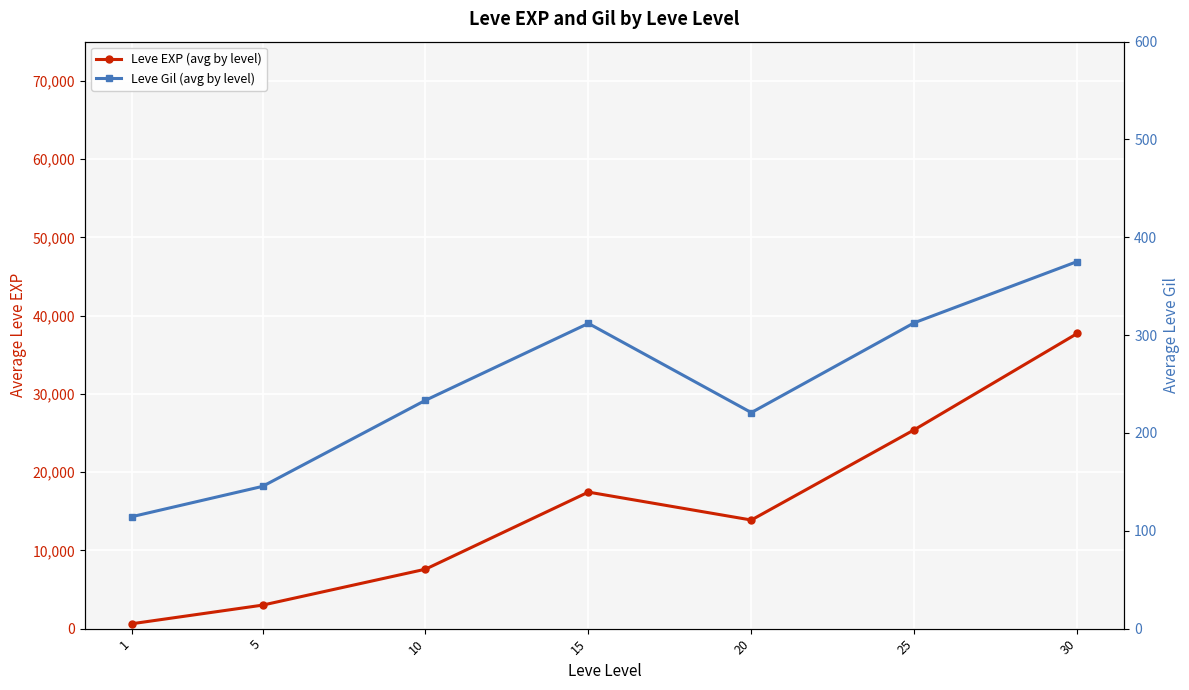

True or false: Leve Gil (avg by level) has a value of 321.7 at 20.

False